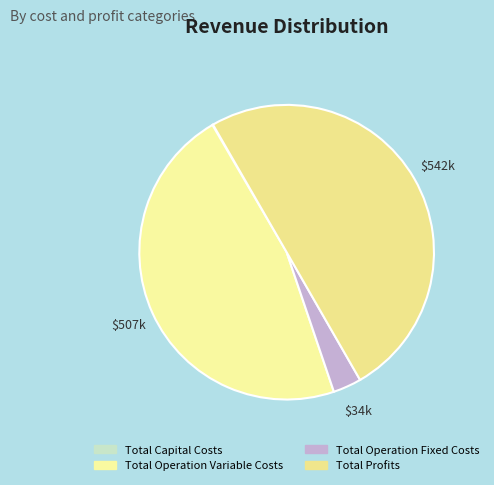

What percentage is the Total Operation Variable Costs slice, to the nearest percent?

47%